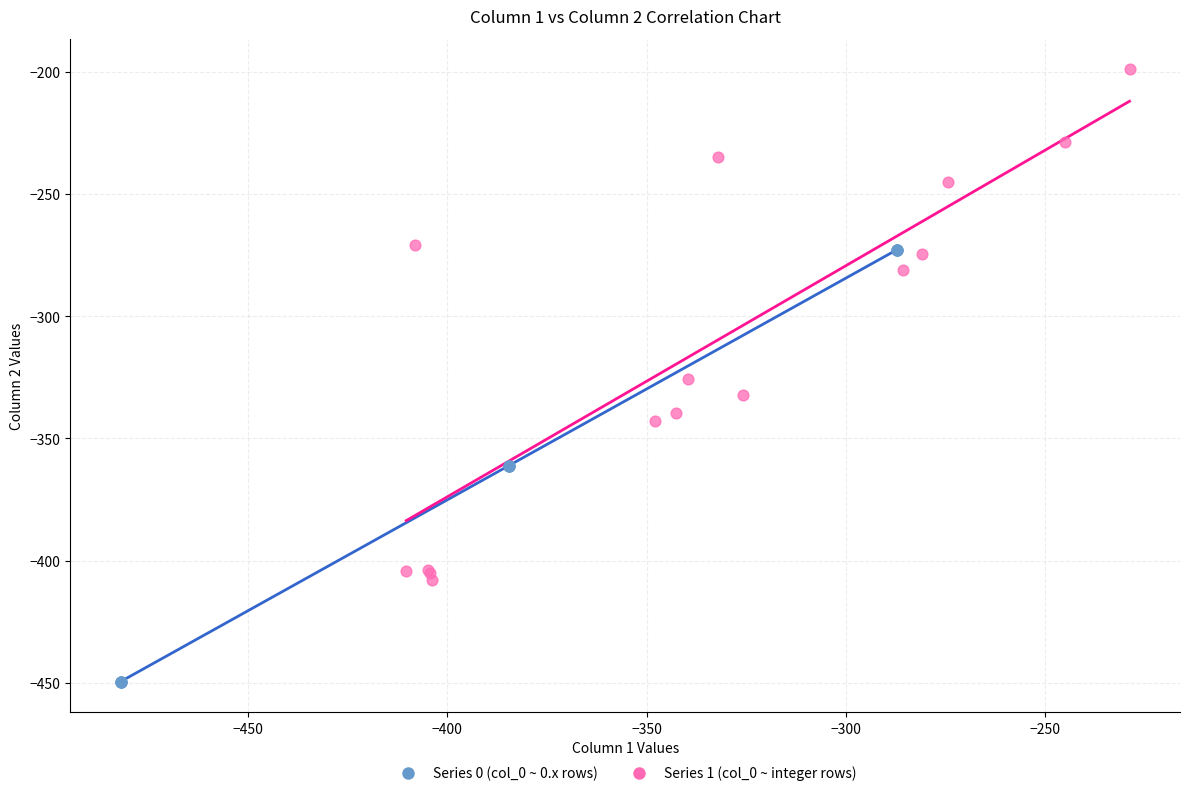

Which series contains the lowest Y value?

Series 0 (col_0 ~ 0.x rows)